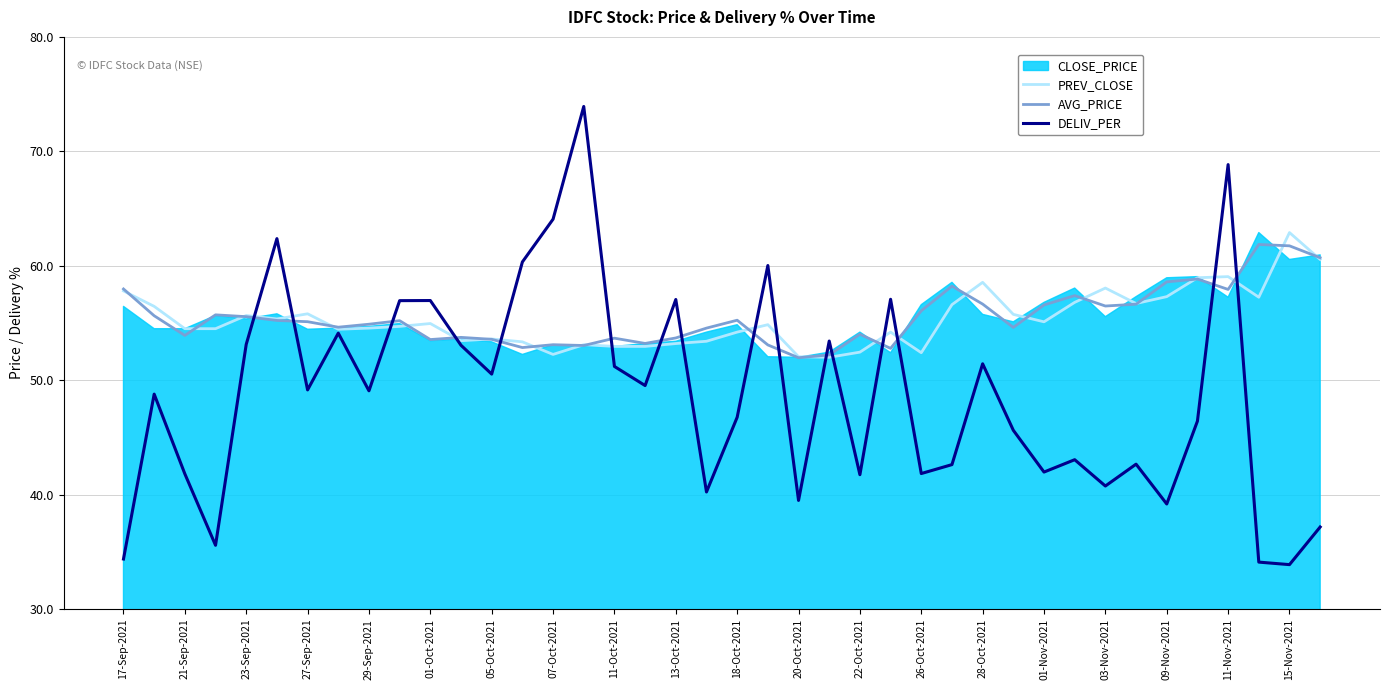

The AVG_PRICE series shows 53.9 at 21-Sep-2021. True or false?

True